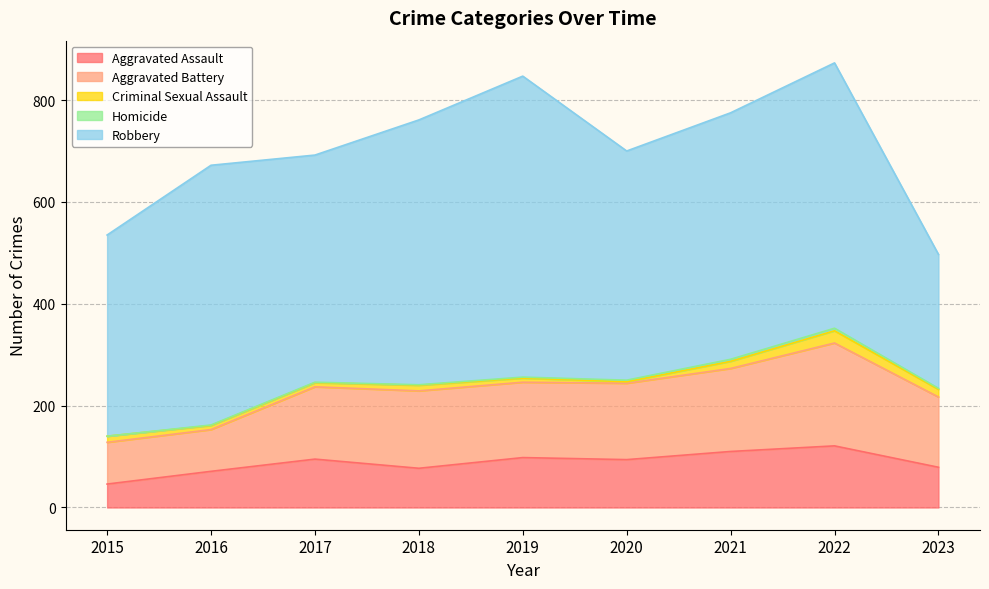

At 2016, list the series in order from largest to smallest.

Robbery, Aggravated Battery, Aggravated Assault, Criminal Sexual Assault, Homicide